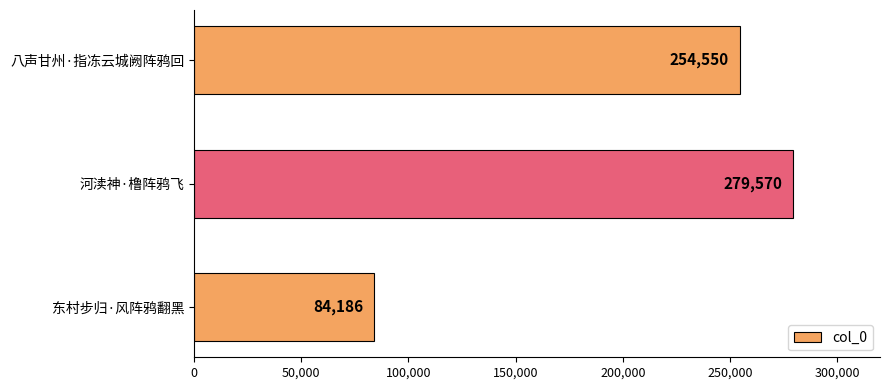

What is the sum of all values?

618306